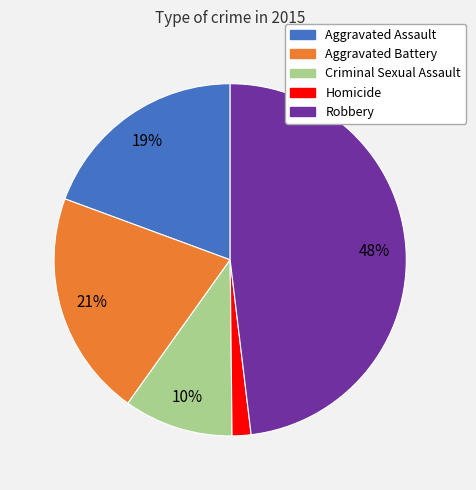

To the nearest percent, what is the average slice percentage?

20%